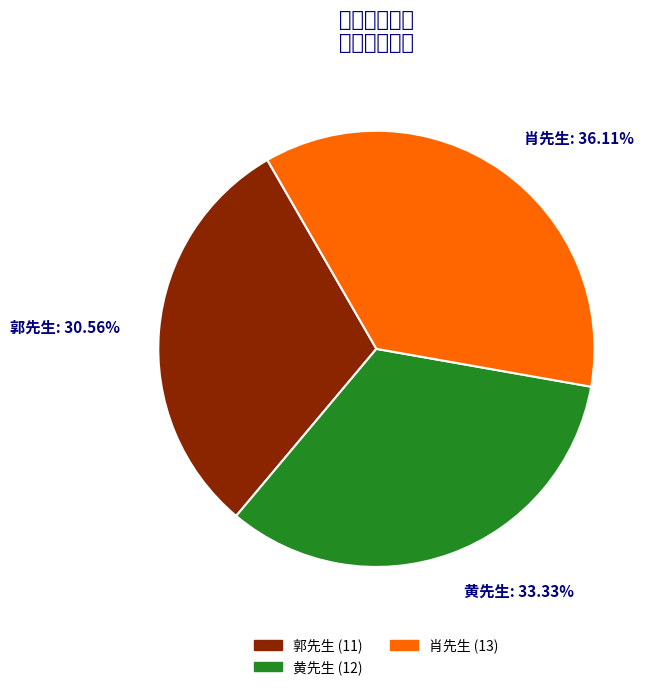

Count the number of slices in the pie.

3